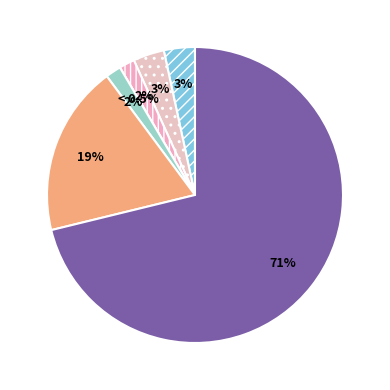

To the nearest percent, what is the difference between the largest and smallest slice percentages?

71%